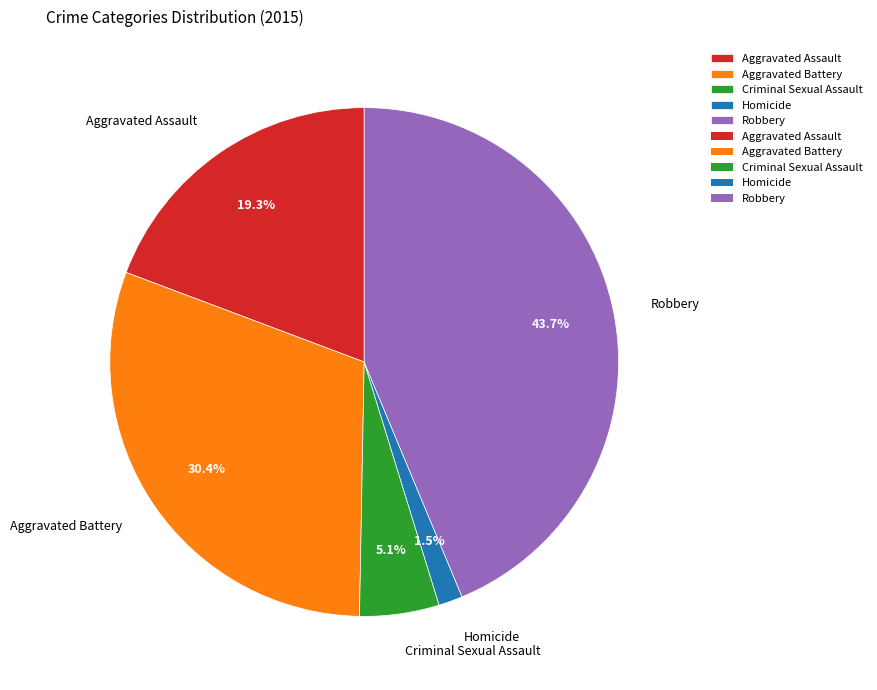

To the nearest percent, what is the difference between the largest and smallest slice percentages?

42%